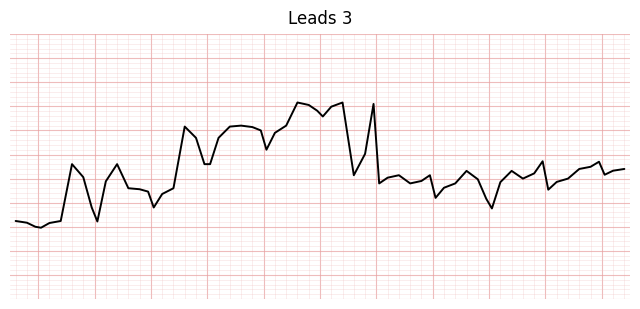

At which category does the chart reach its peak across all series?

2016-09-07